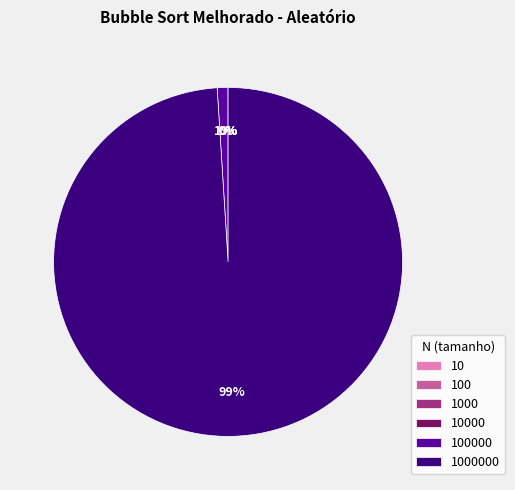

Is there a majority slice in this chart?

Yes